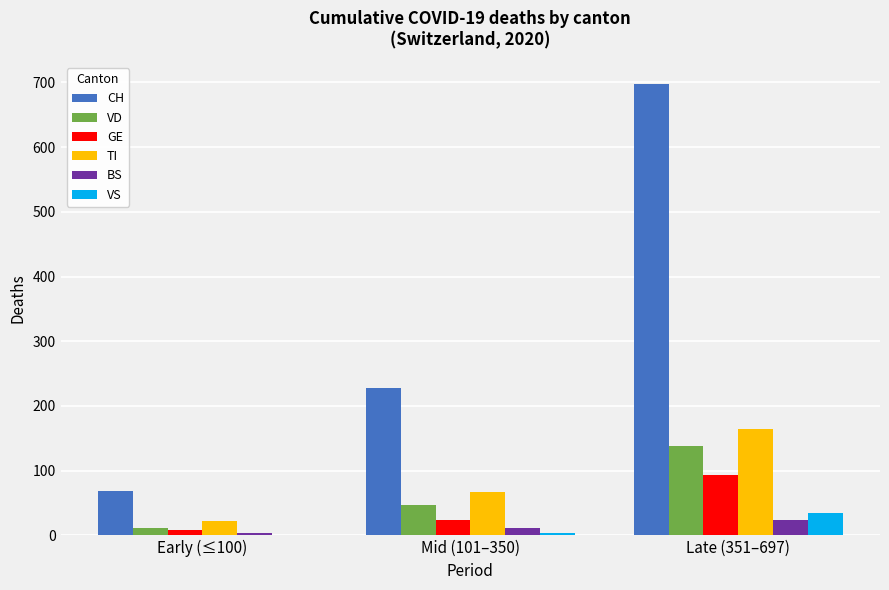

Reading right to left, list all the values displayed in this chart.

CH: 697	228	68
VD: 138	47	12
GE: 93	23	8
TI: 165	67	22
BS: 24	12	4
VS: 35	4	1